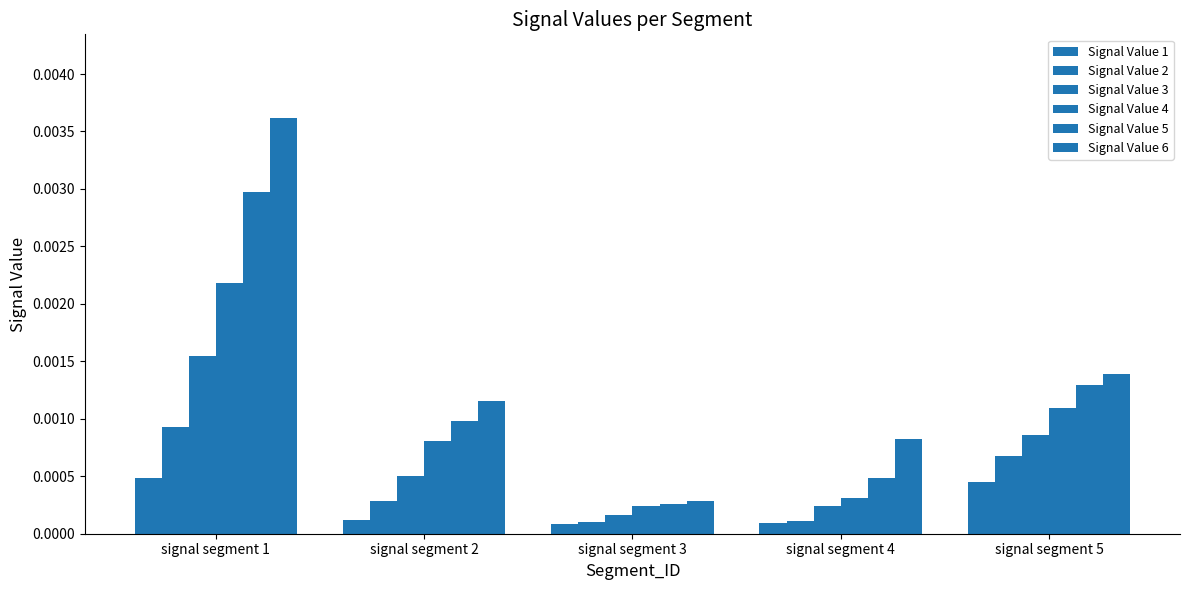

List the series in order of their peak value, lowest first.

Signal Value 1, Signal Value 2, Signal Value 3, Signal Value 4, Signal Value 5, Signal Value 6